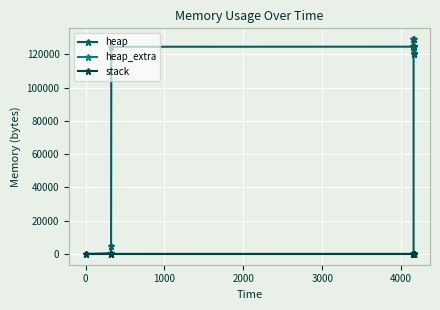

The value of heap at 8 is 190485. True or false?

False